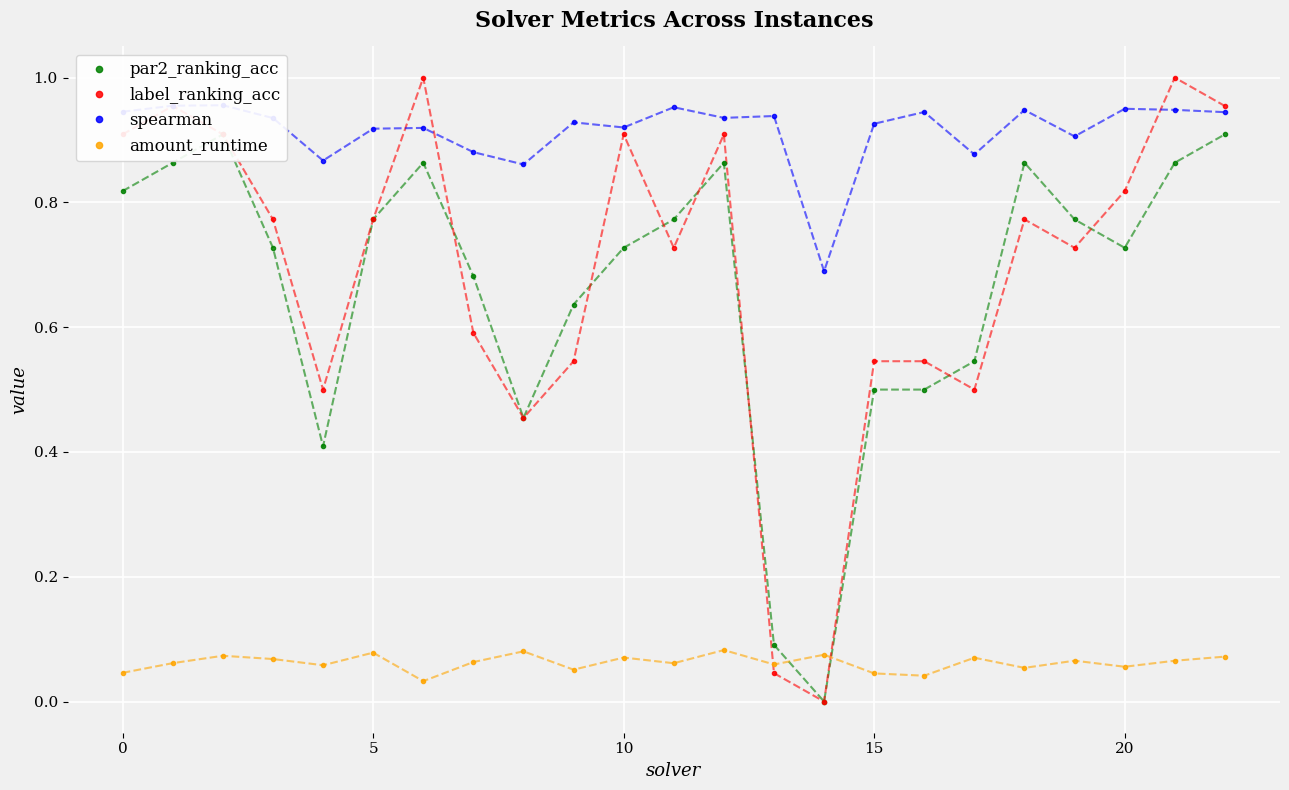

True or false: spearman and par2_ranking_acc intersect in this chart.

False